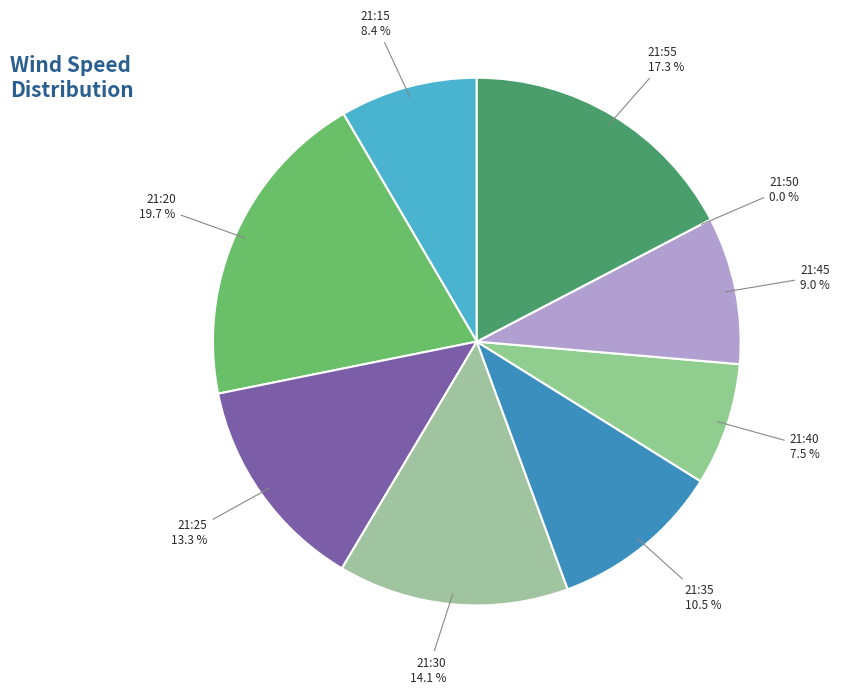

To the nearest percent, what portion does 21:55 represent?

17%